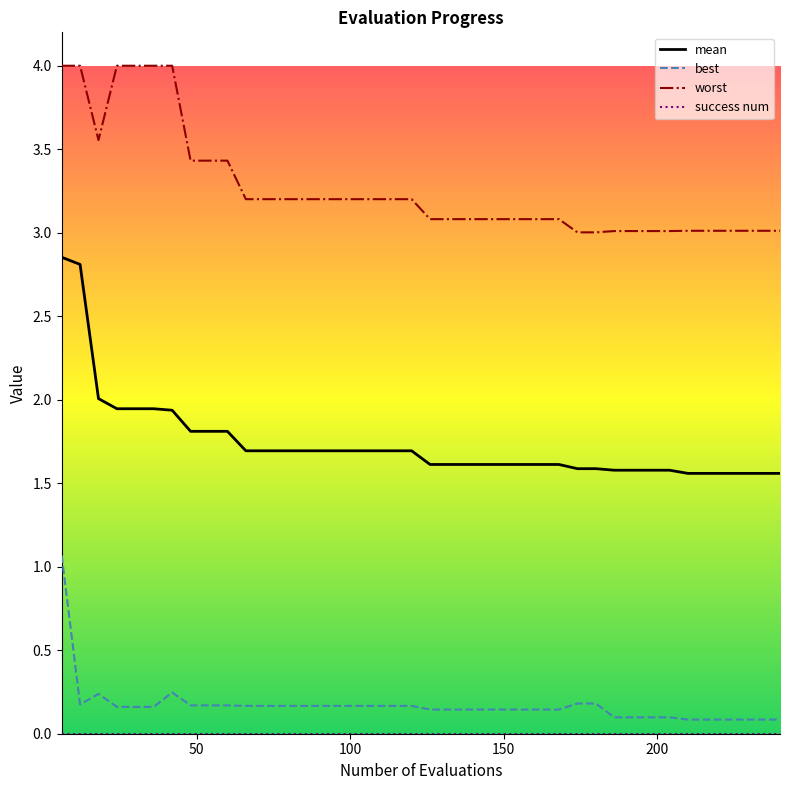

True or false: mean and best intersect in this chart.

False